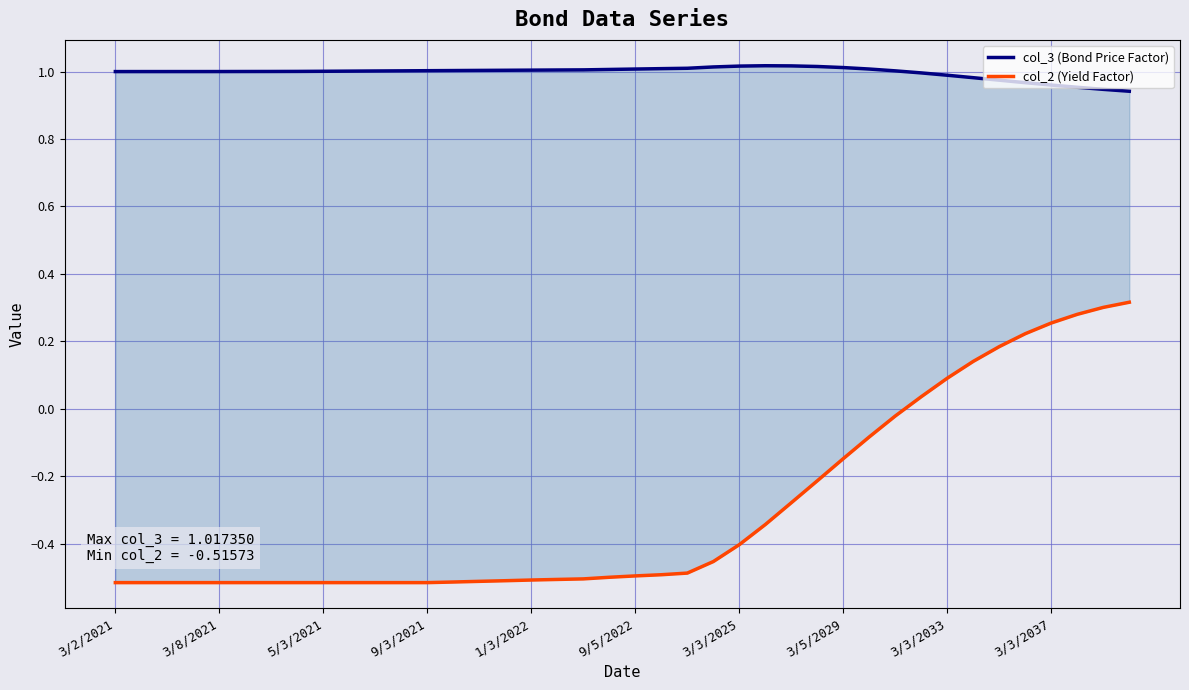

Count the number of categories in the chart.

40